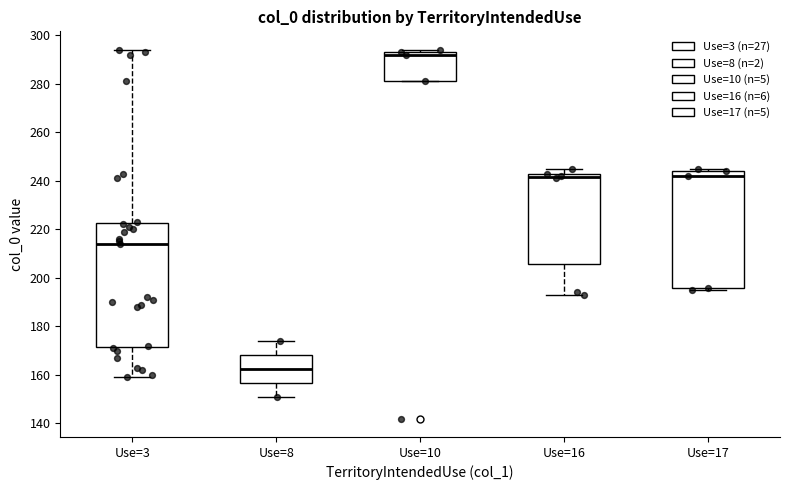

Reading left to right, transcribe this box plot: for each box, give where its median line is, the range the box spans, and where its two whiskers end, as read against the y-axis. The values are not printed on the chart, so give them approximately, as read against the axis.

Use=3: median 214, box 172 to 222, whiskers 160 to 294
Use=8: median 162, box 156 to 168, whiskers 152 to 174
Use=10: median 292, box 282 to 294, whiskers 282 to 294 (just above the box's upper edge)
Use=16: median 242 (just below the box's upper edge), box 206 to 242, whiskers 194 to 246
Use=17: median 242, box 196 to 244, whiskers 196 (just below the box's lower edge) to 246